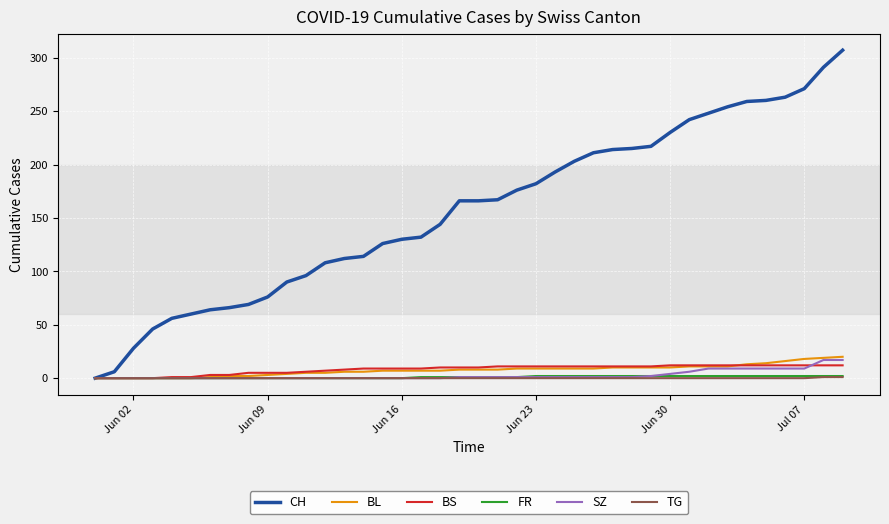

What is the highest value of the BS series?

12